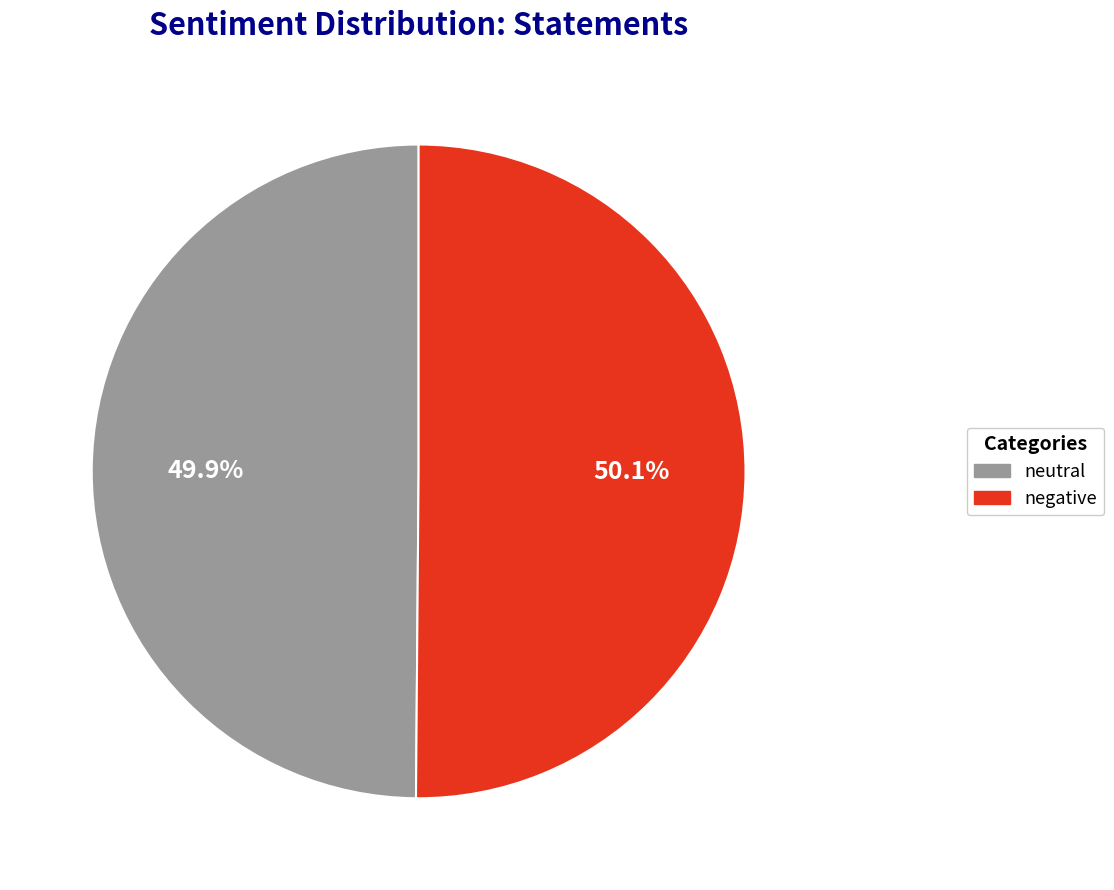

Is there a majority slice in this chart?

Yes